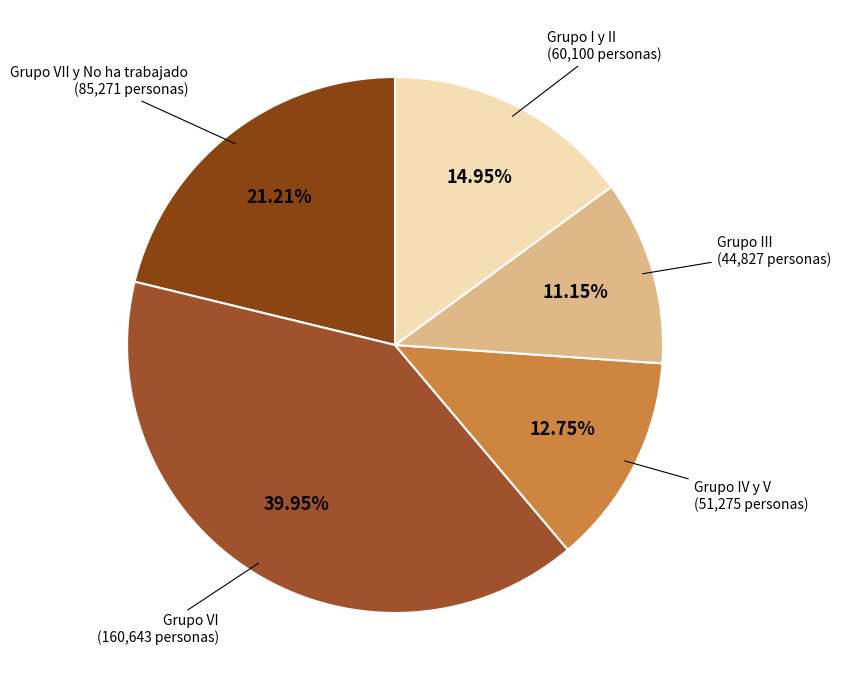

Is Grupo I y II the majority of the pie?

No